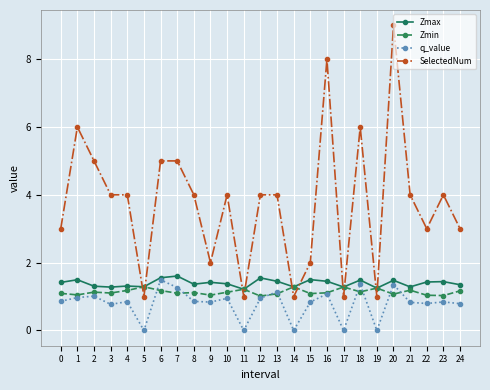

True or false: SelectedNum has more than 2 interior local peaks.

True